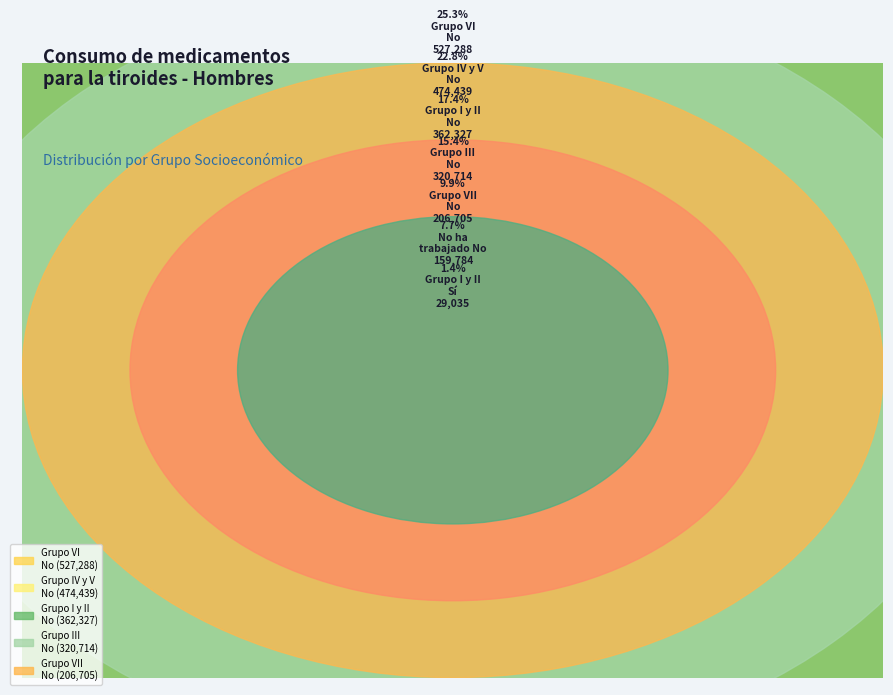

To the nearest percent, what is the average slice percentage?

14%